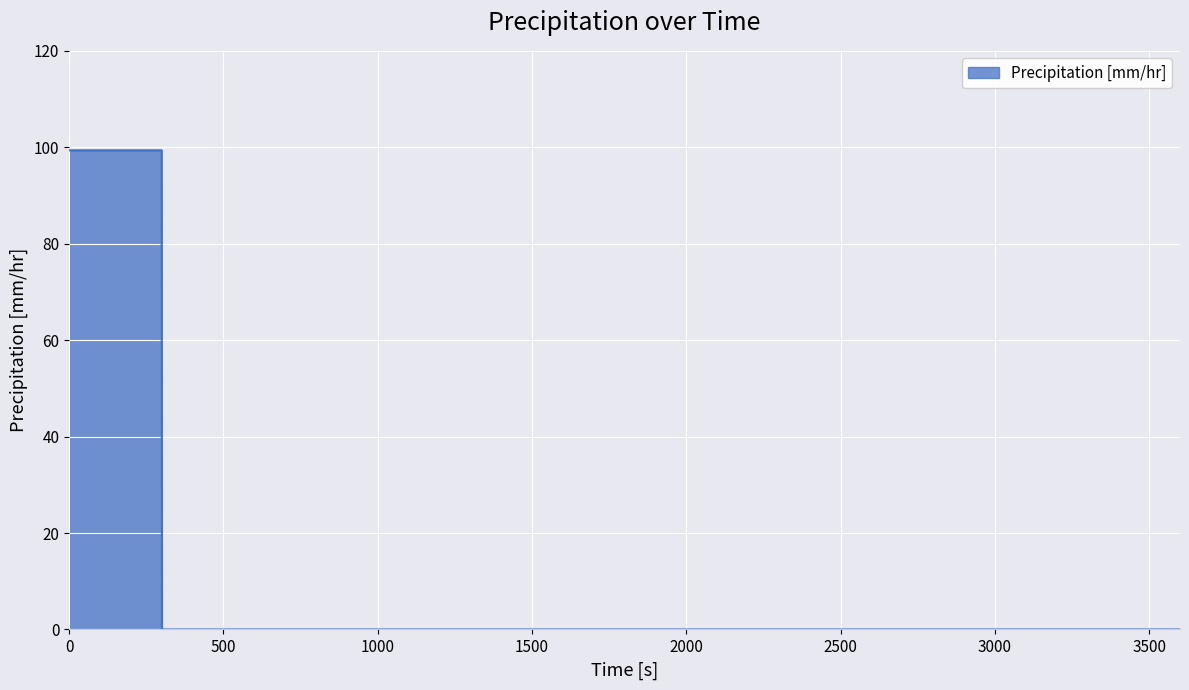

What is the greatest value displayed?

99.4